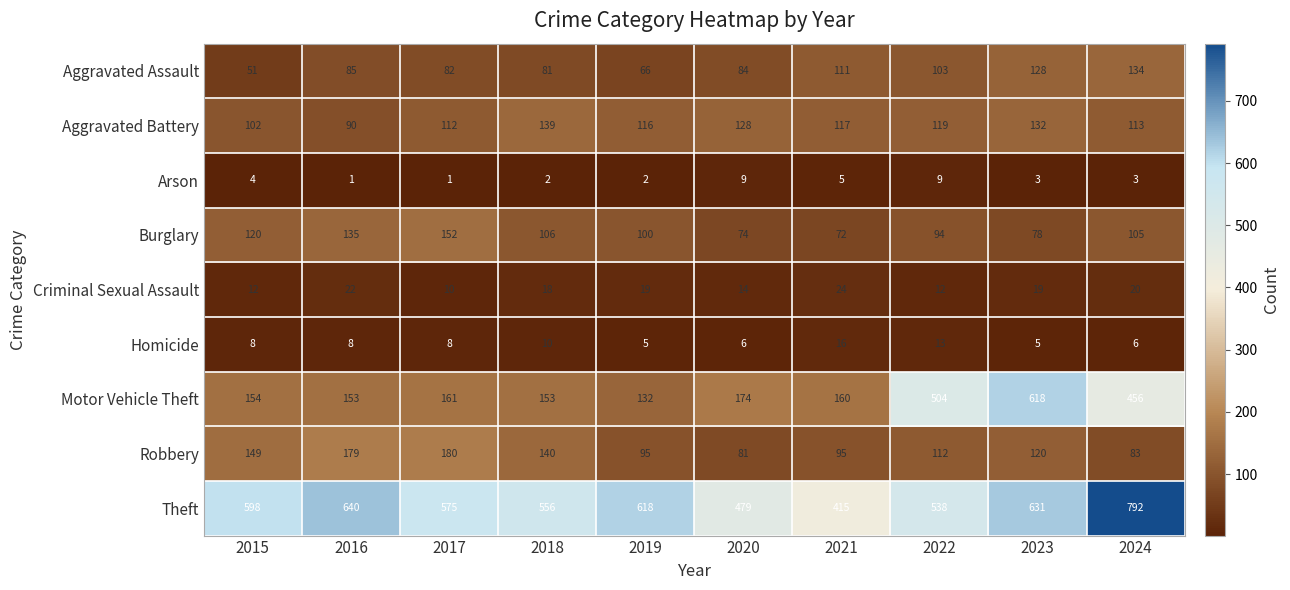

The value of Robbery at 2018 is 83. True or false?

False